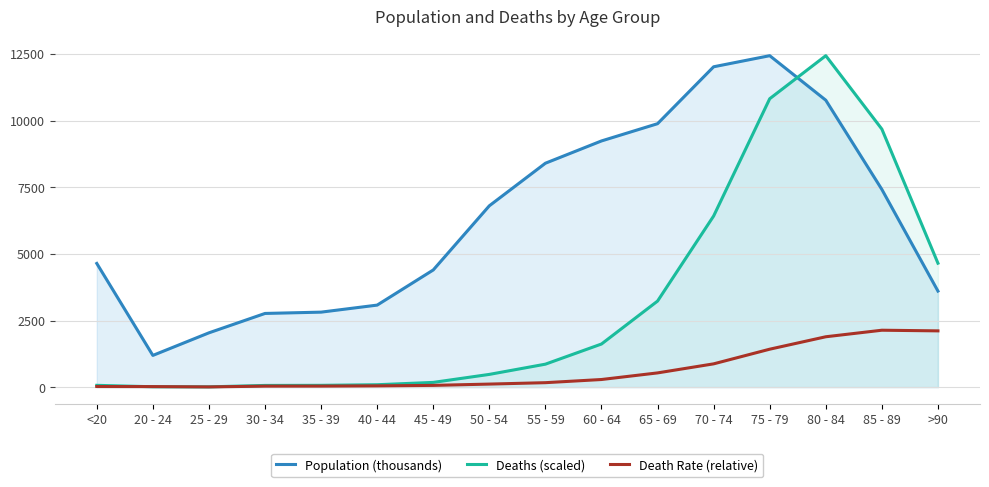

The Death Rate (relative) series shows 38.2 at 30 - 34. True or false?

True